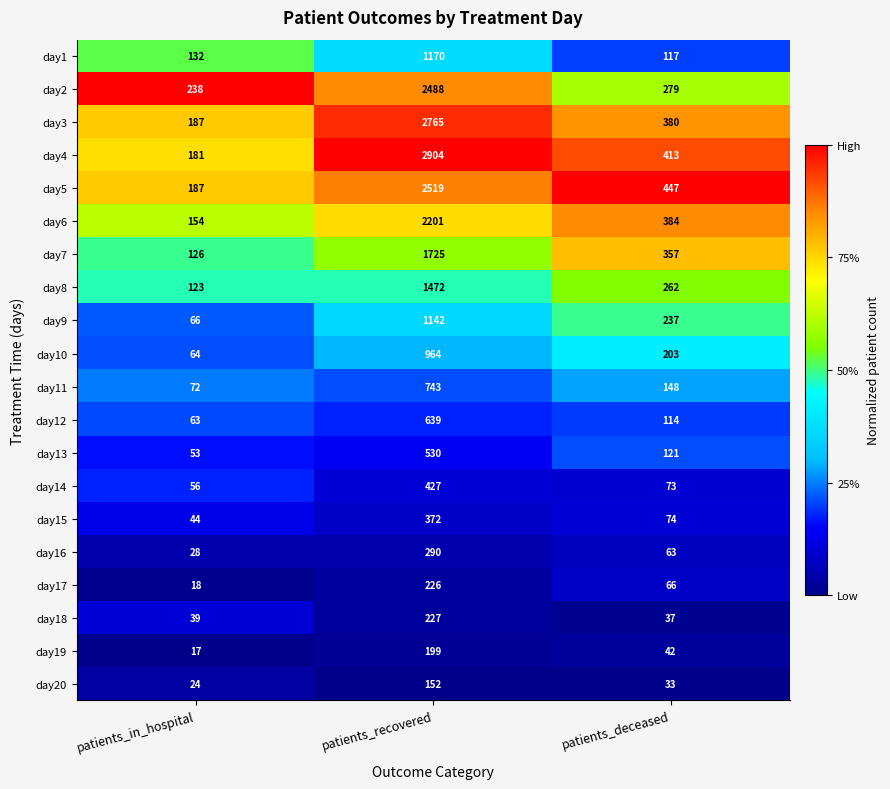

Rank the categories by day19 value from lowest to highest.

patients_in_hospital, patients_deceased, patients_recovered